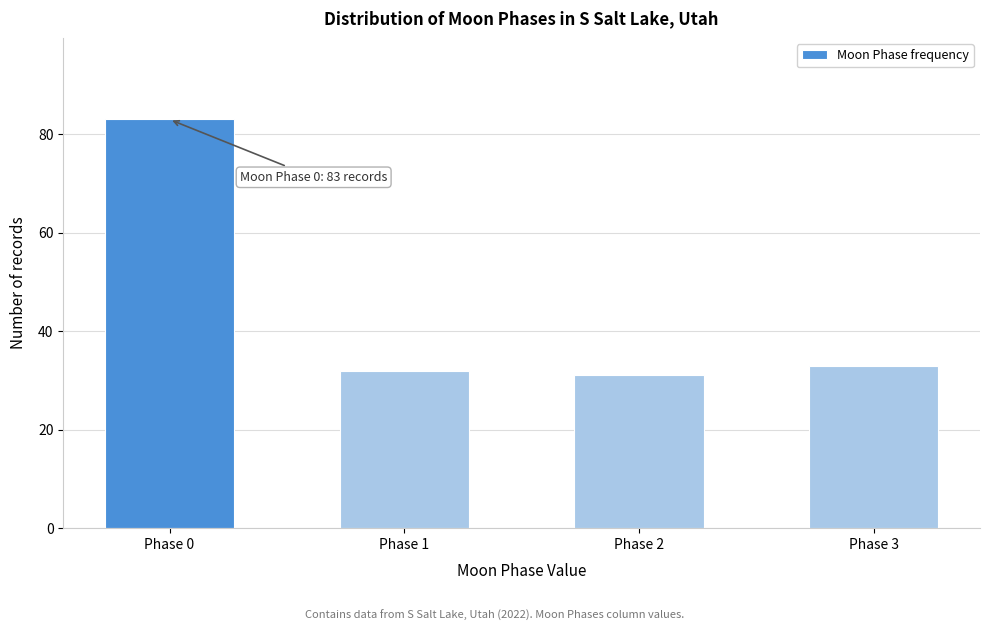

Reading left to right, list all the values displayed in this chart.

Phase 0=83	Phase 1=32	Phase 2=31	Phase 3=33